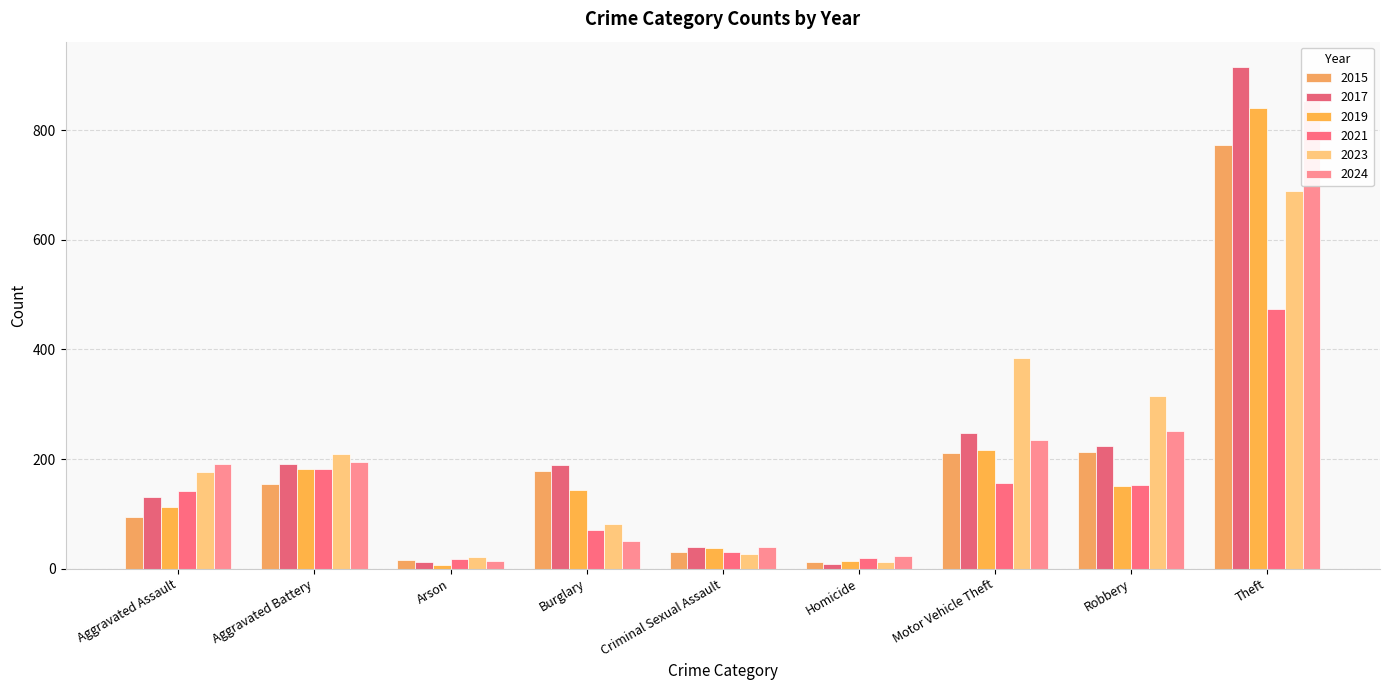

What is the value of the 2019 bar at the 1st from the left?

113